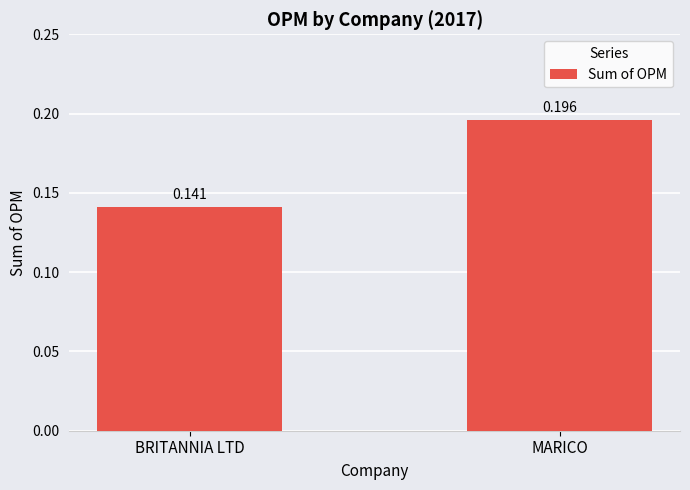

What is the change in value from BRITANNIA LTD to MARICO?

+0.1